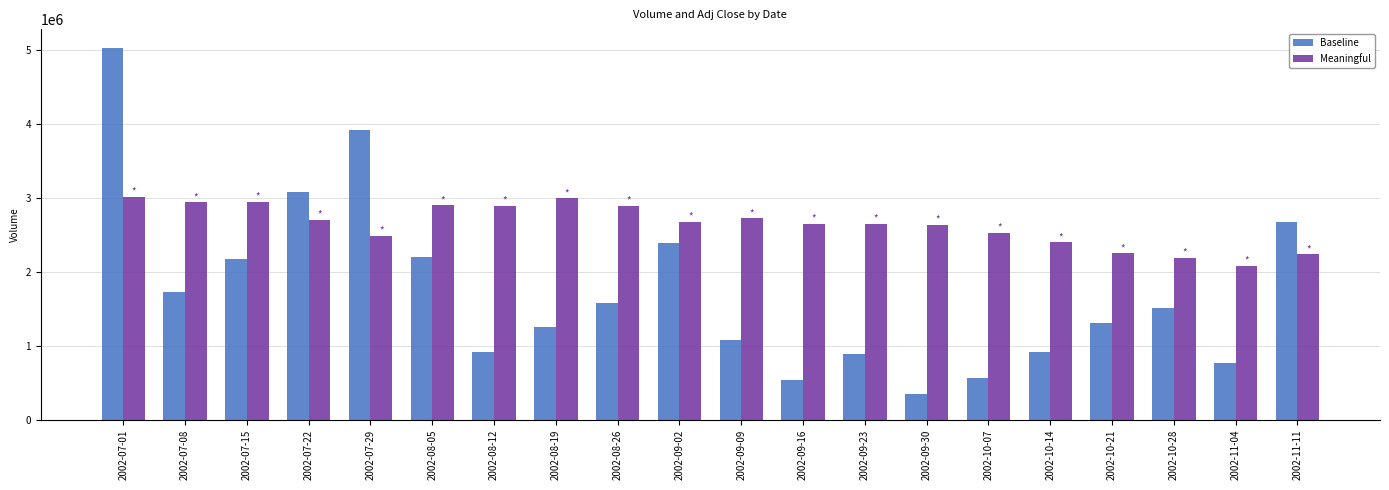

What is the smallest value displayed?

345160.0